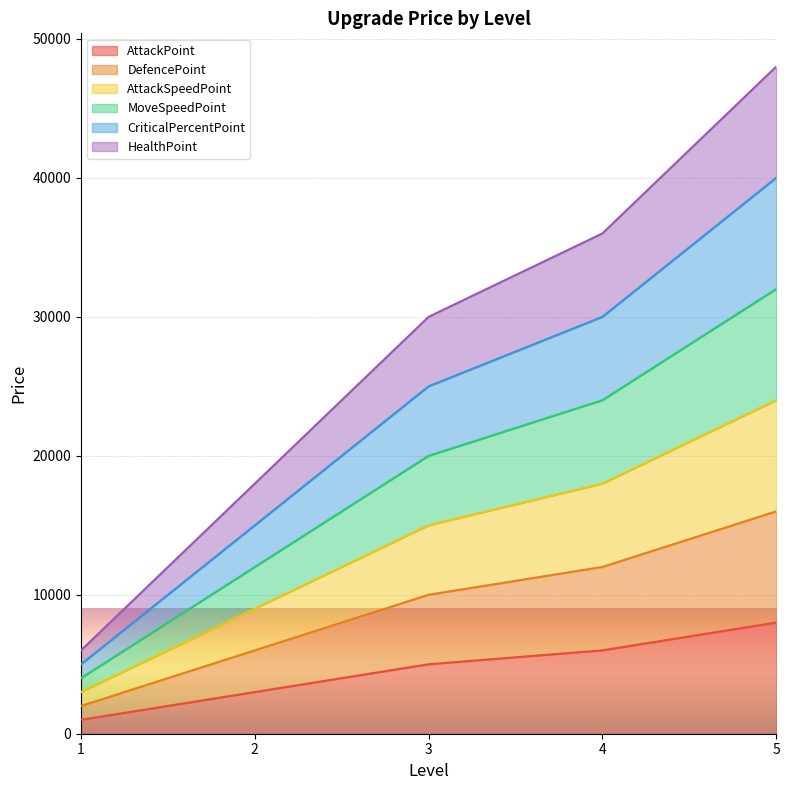

Count the DefencePoint values in the range 6000 to 12000.

3